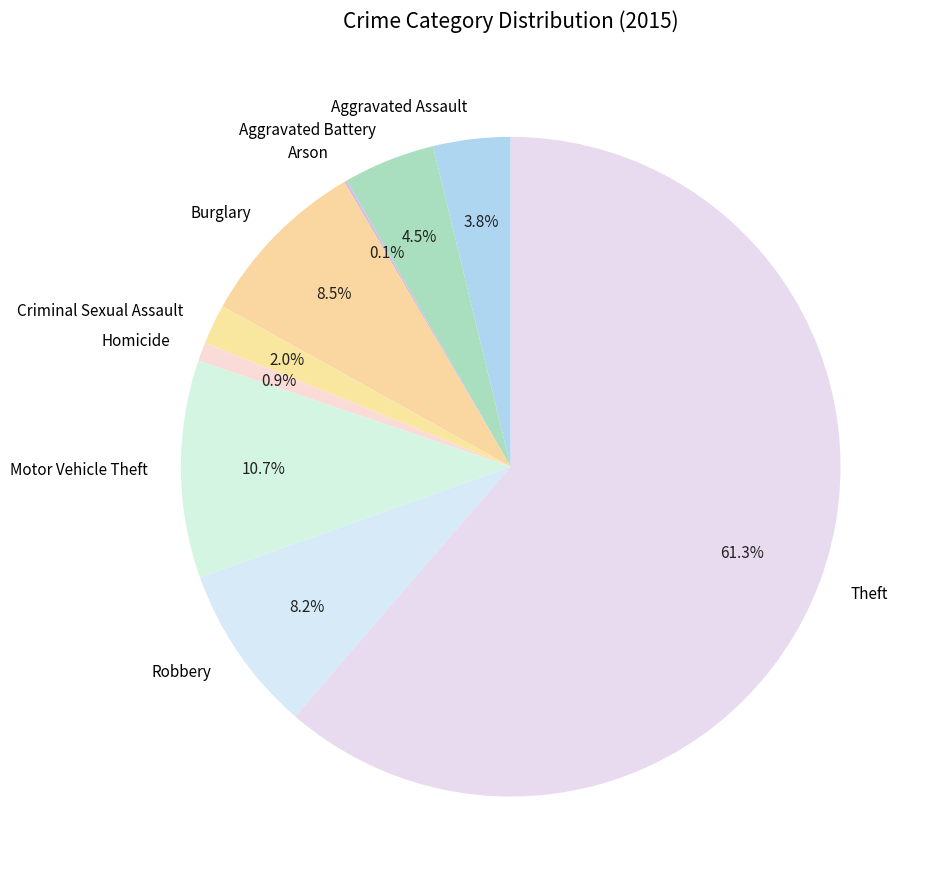

Is it true that Theft is 49% of the pie?

False